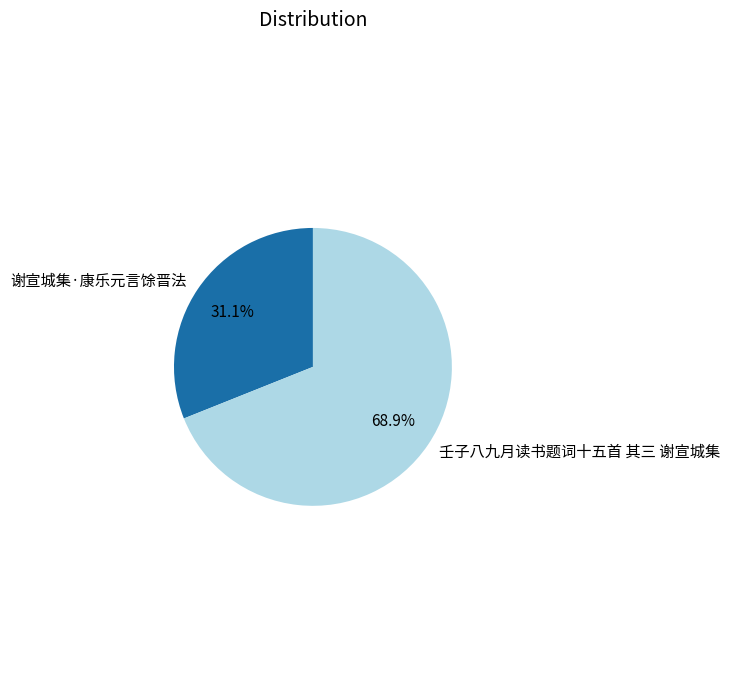

Which slice represents more than half of the pie?

壬子八九月读书题词十五首 其三 谢宣城集